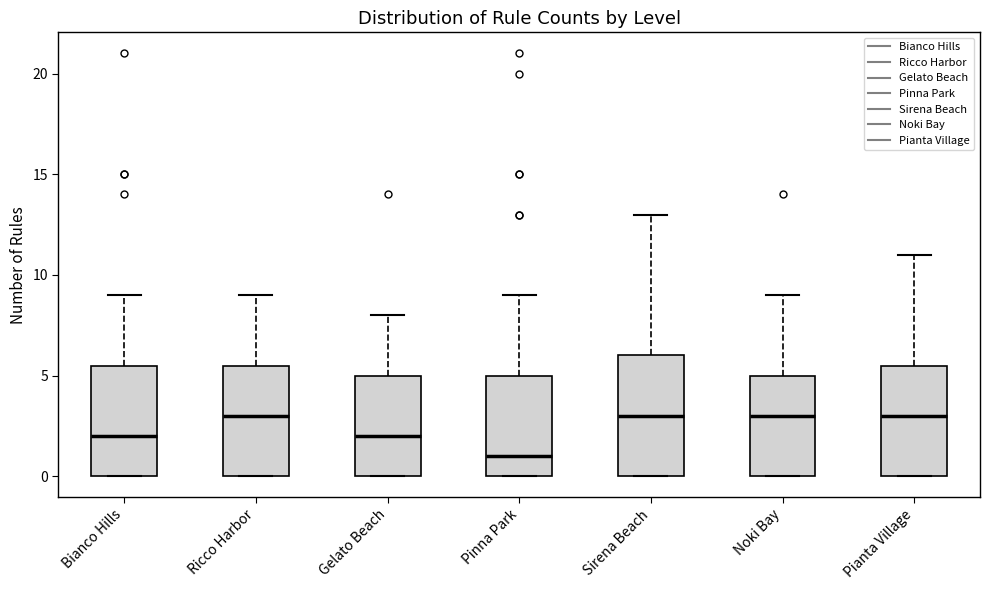

Reading left to right, read every box against the y-axis: the position of its median line, the range the box covers, and the ends of its whiskers. The values are not printed on the chart, so give them approximately, as read against the axis.

Bianco Hills: median 2.0, box 0.0 to 5.5, whiskers 0.0 to 9.0
Ricco Harbor: median 3.0, box 0.0 to 5.5, whiskers 0.0 to 9.0
Gelato Beach: median 2.0, box 0.0 to 5.0, whiskers 0.0 to 8.0
Pinna Park: median 1.0, box 0.0 to 5.0, whiskers 0.0 to 9.0
Sirena Beach: median 3.0, box 0.0 to 6.0, whiskers 0.0 to 13.0
Noki Bay: median 3.0, box 0.0 to 5.0, whiskers 0.0 to 9.0
Pianta Village: median 3.0, box 0.0 to 5.5, whiskers 0.0 to 11.0